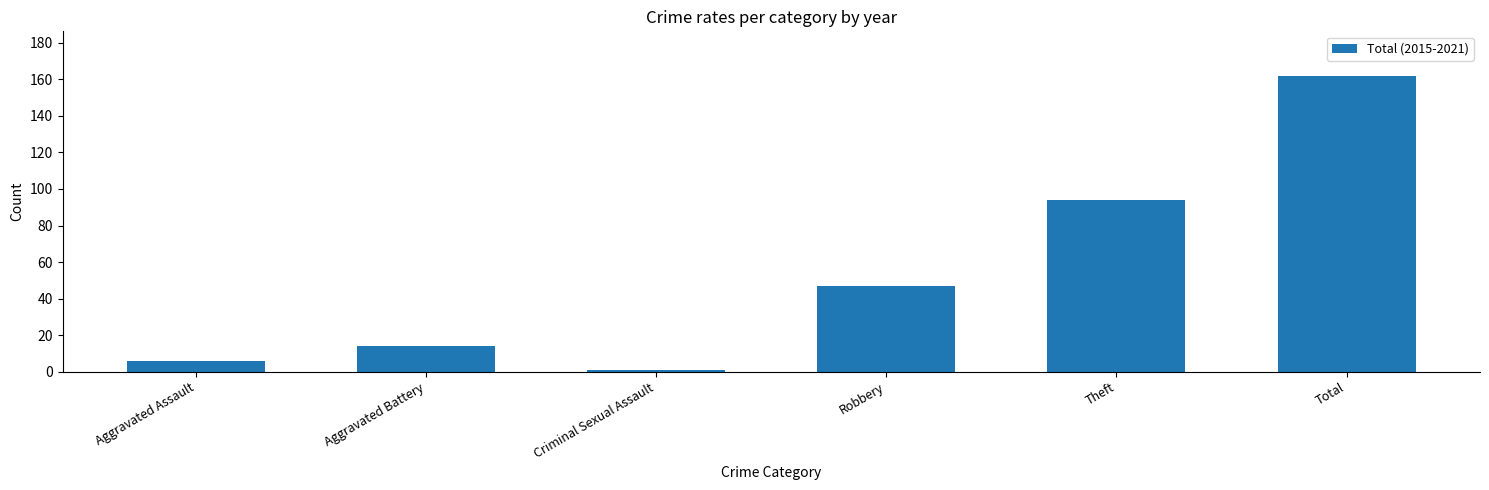

How many bars are there in total?

6